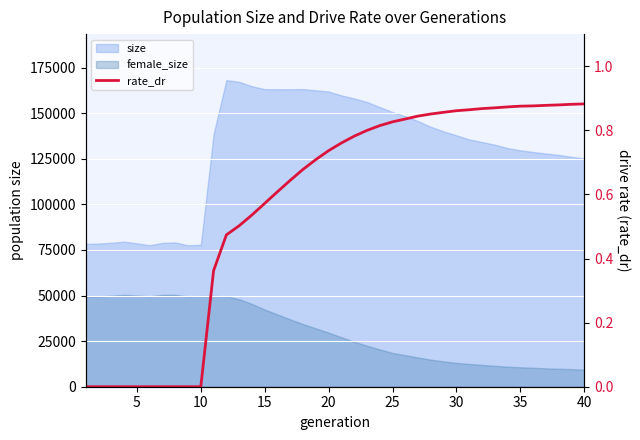

True or false: the data has more than 2 interior local peaks.

False